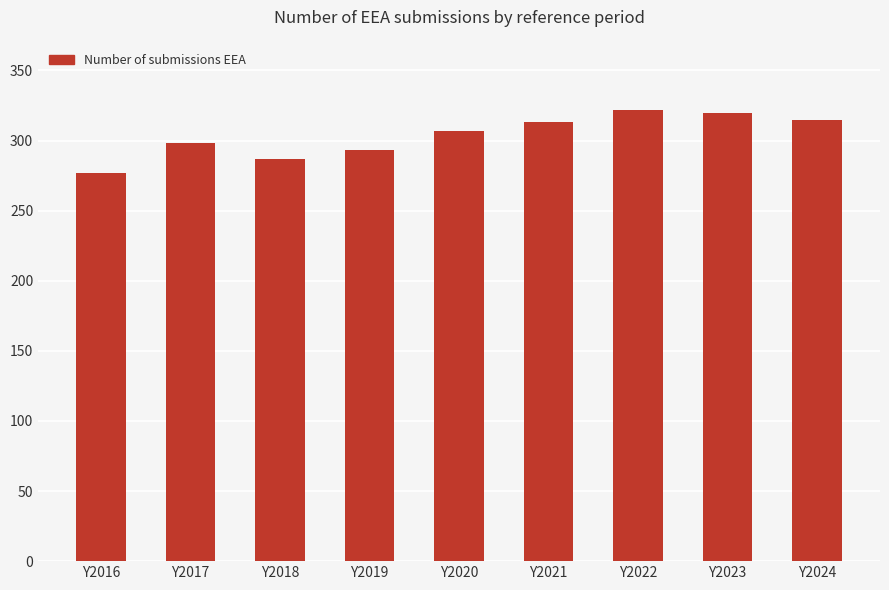

What is the change in value from Y2020 to Y2021?

+6